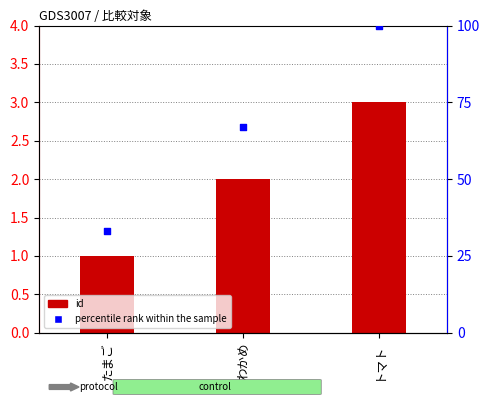

At which category is the sum across all series the highest?

トマト